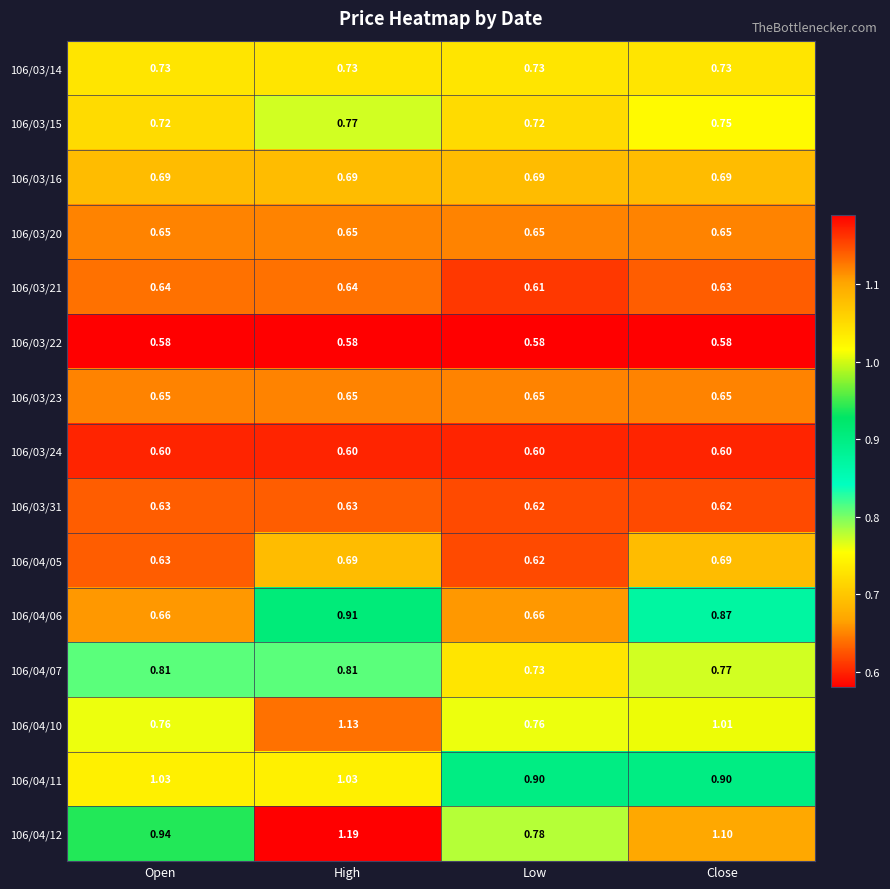

Which category has the highest value across all series?

High